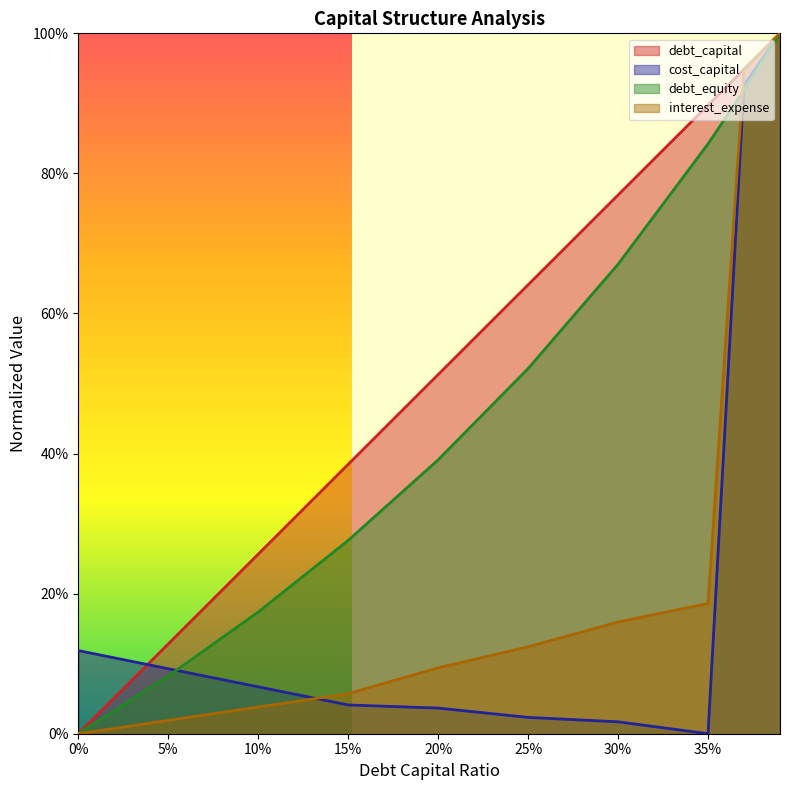

How many series are shown in this chart?

4